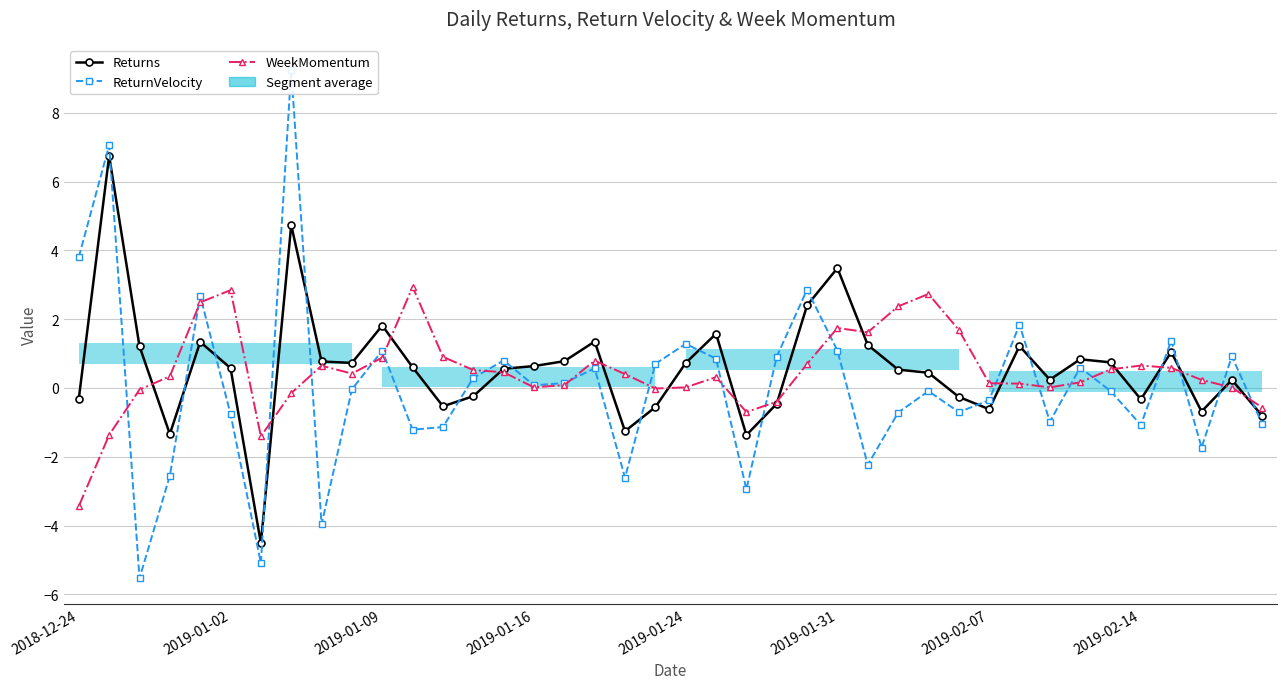

Rank the series by their average value, from lowest to highest.

ReturnVelocity, WeekMomentum, Returns